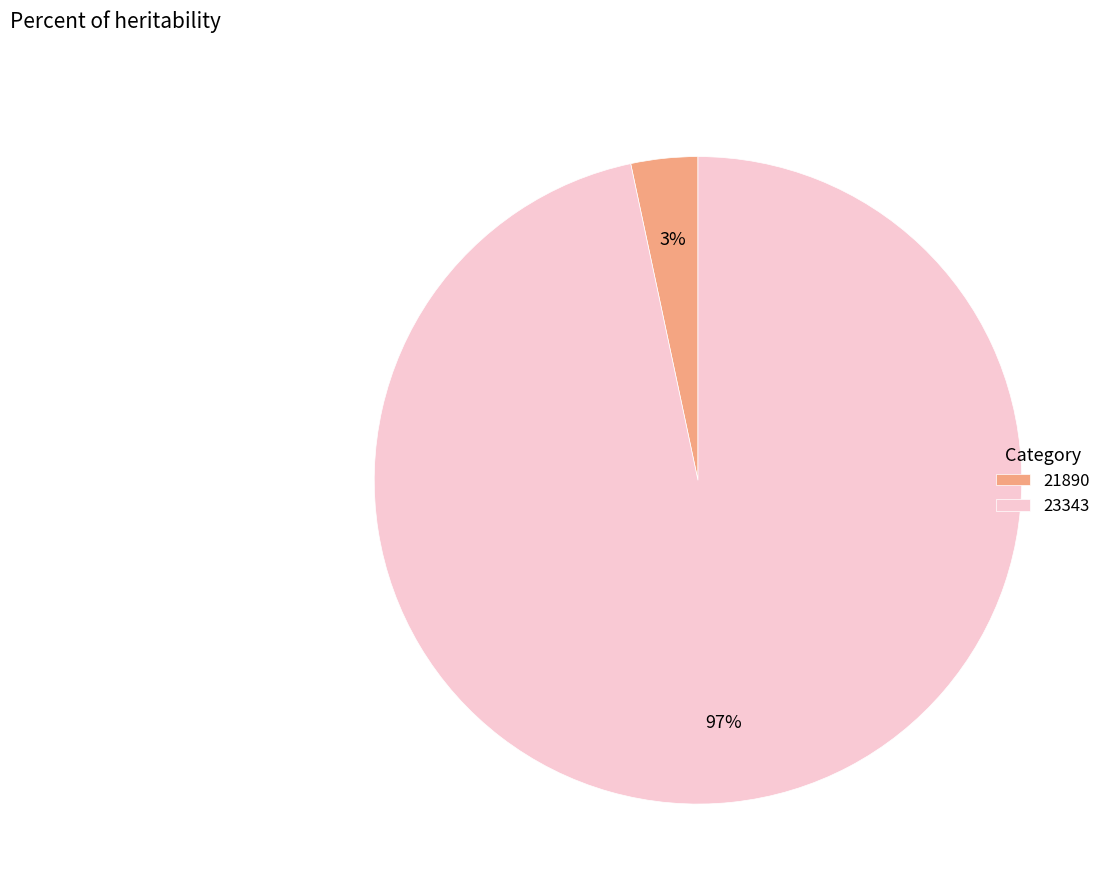

The 23343 slice represents 97% of the pie. True or false?

True